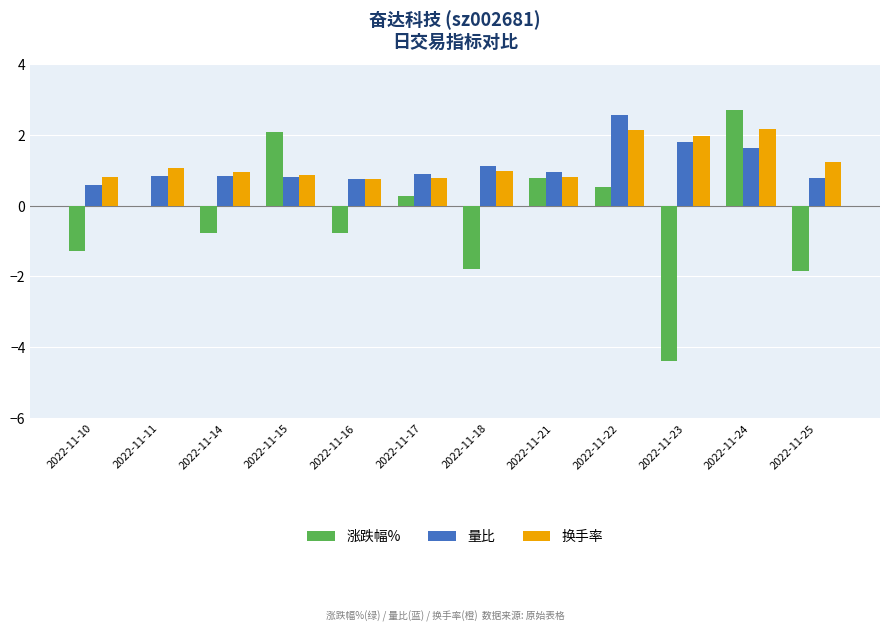

The 涨跌幅% series shows 0.0 at 2022-11-11. True or false?

True